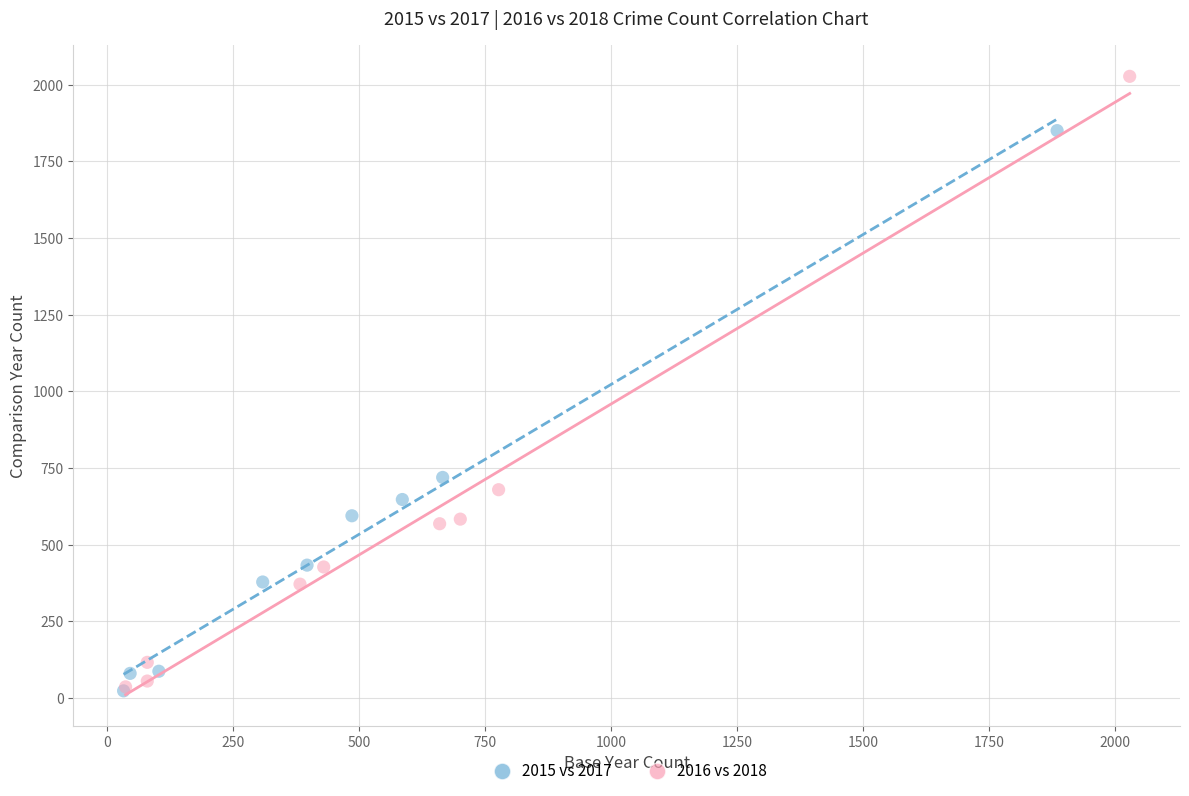

What are all the series names shown in the legend?

2015 vs 2017, 2016 vs 2018